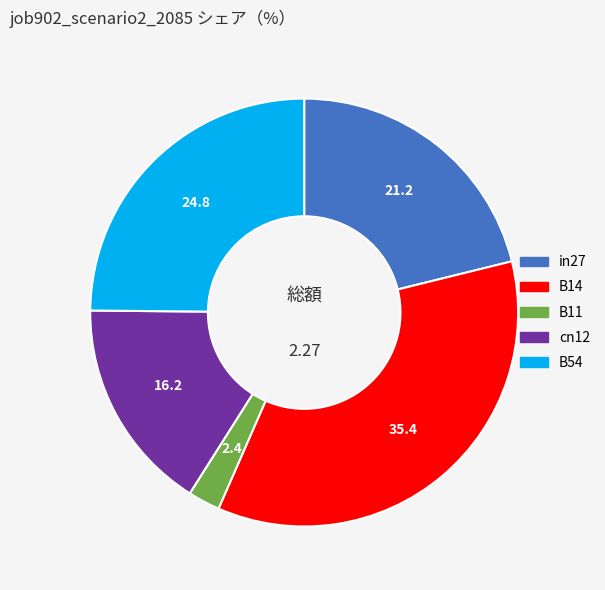

Is there a majority slice in this chart?

No